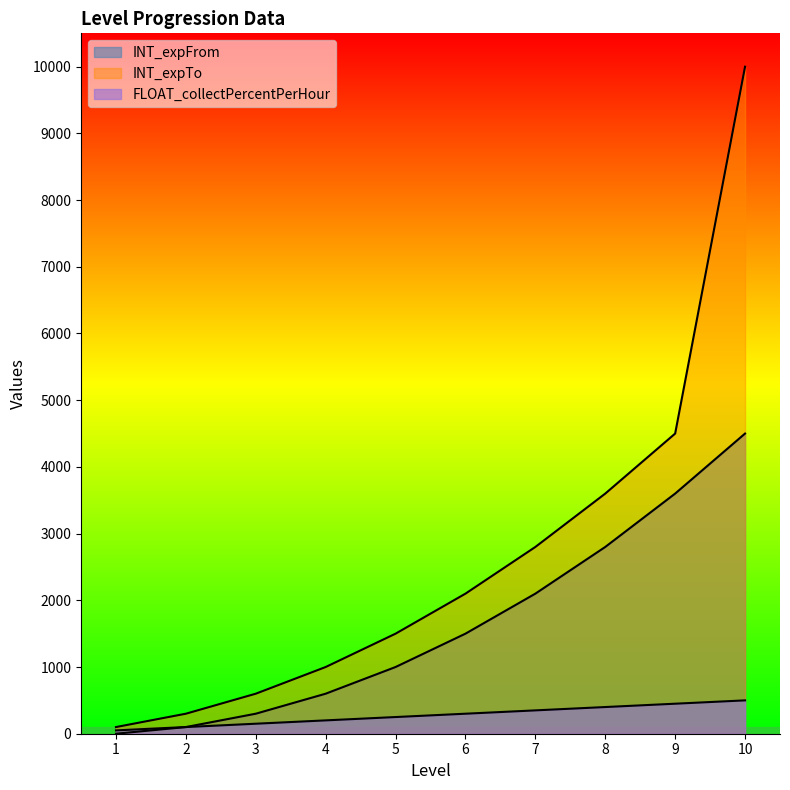

Reading left to right, extract all data points from this chart.

INT_expFrom: 0	100	300	600	1000	1500	2100	2800	3600	4500
INT_expTo: 100	300	600	1000	1500	2100	2800	3600	4500	10000
FLOAT_collectPercentPerHour: 50	100	150	200	250	300	350	400	450	500